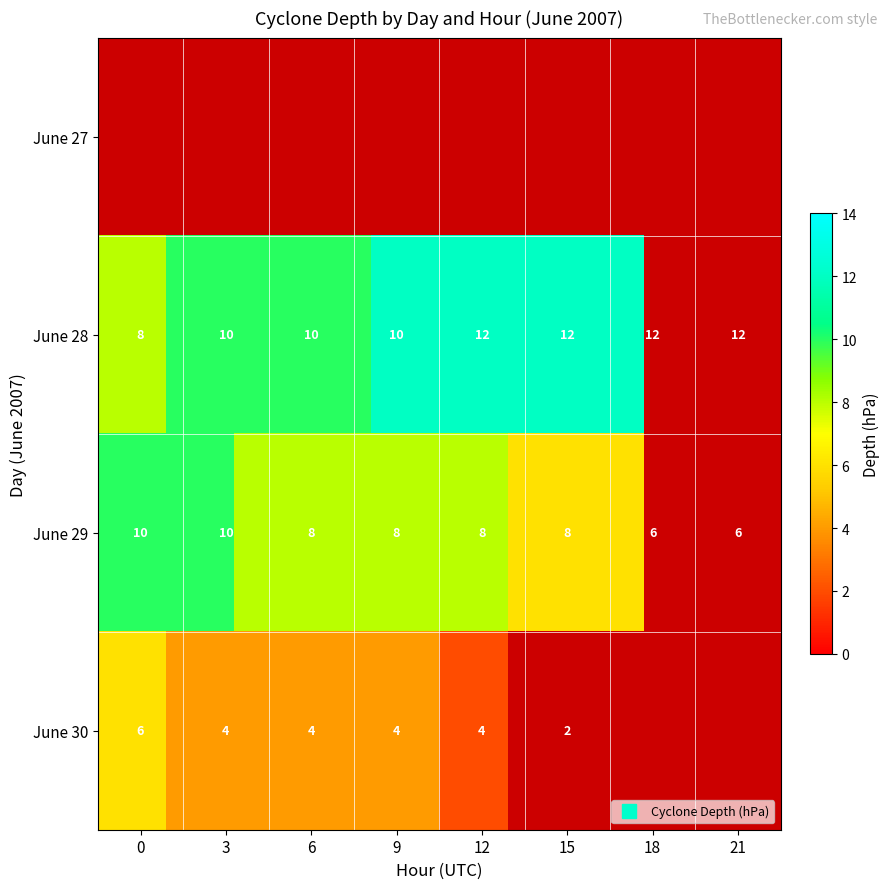

Which series has the widest spread of values?

June 28